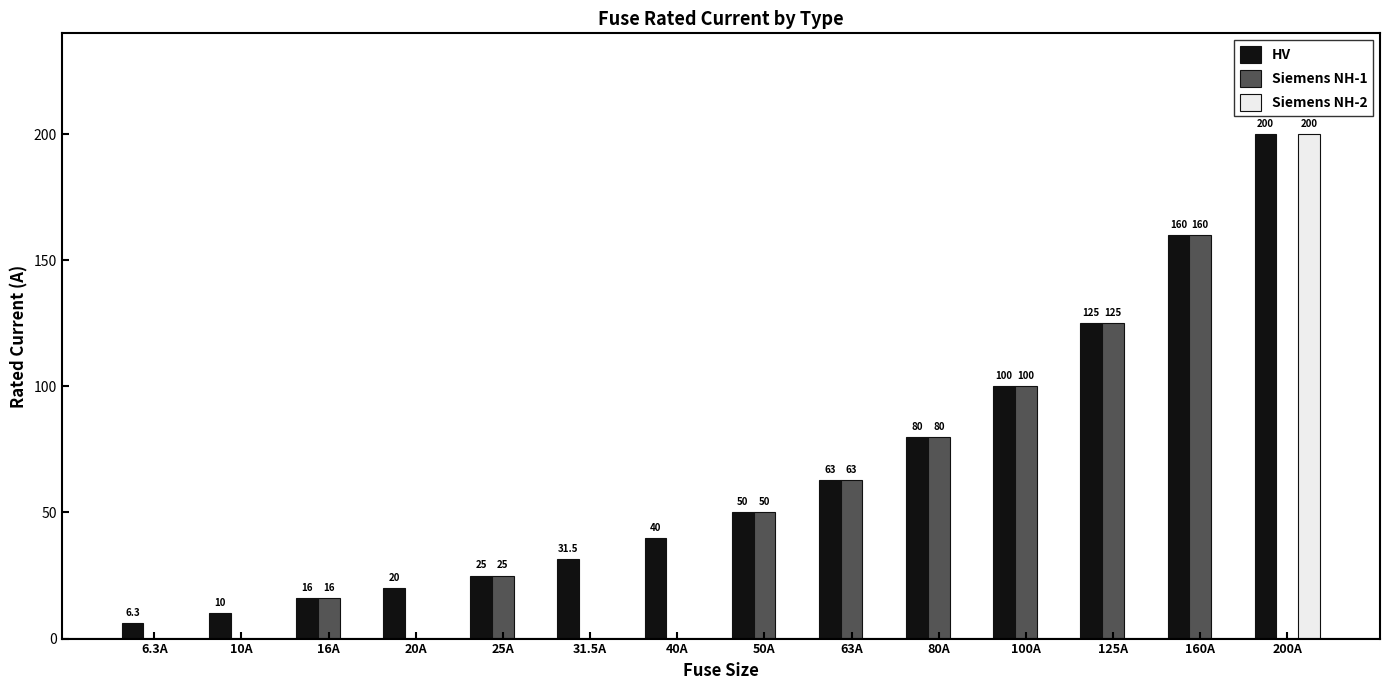

Is it true that Siemens NH-2 equals 0.0 at 25A?

True